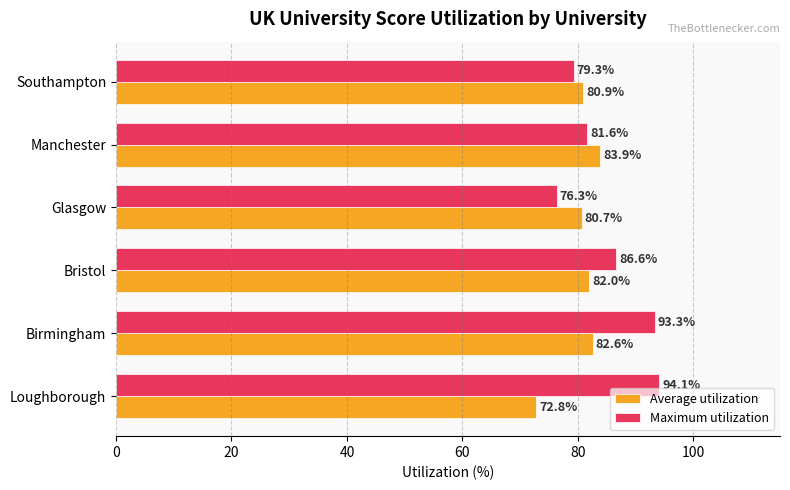

Count the number of data series in this chart.

2